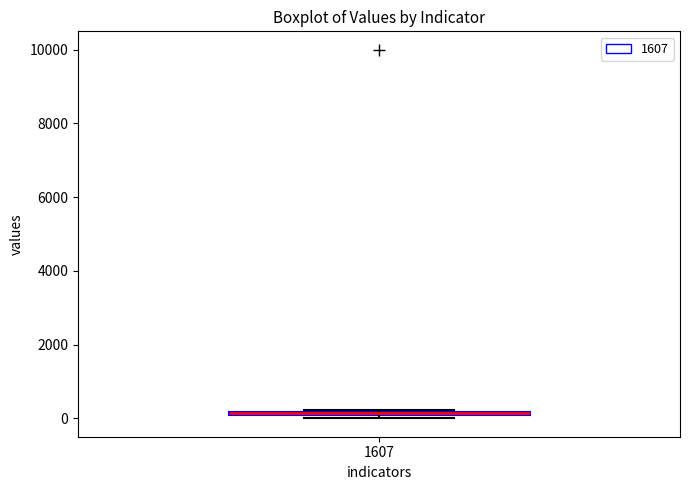

Where is the upper edge of the box at x = 1607 on the y-axis? The values are not printed on the chart, so give them approximately, as read against the axis.

200